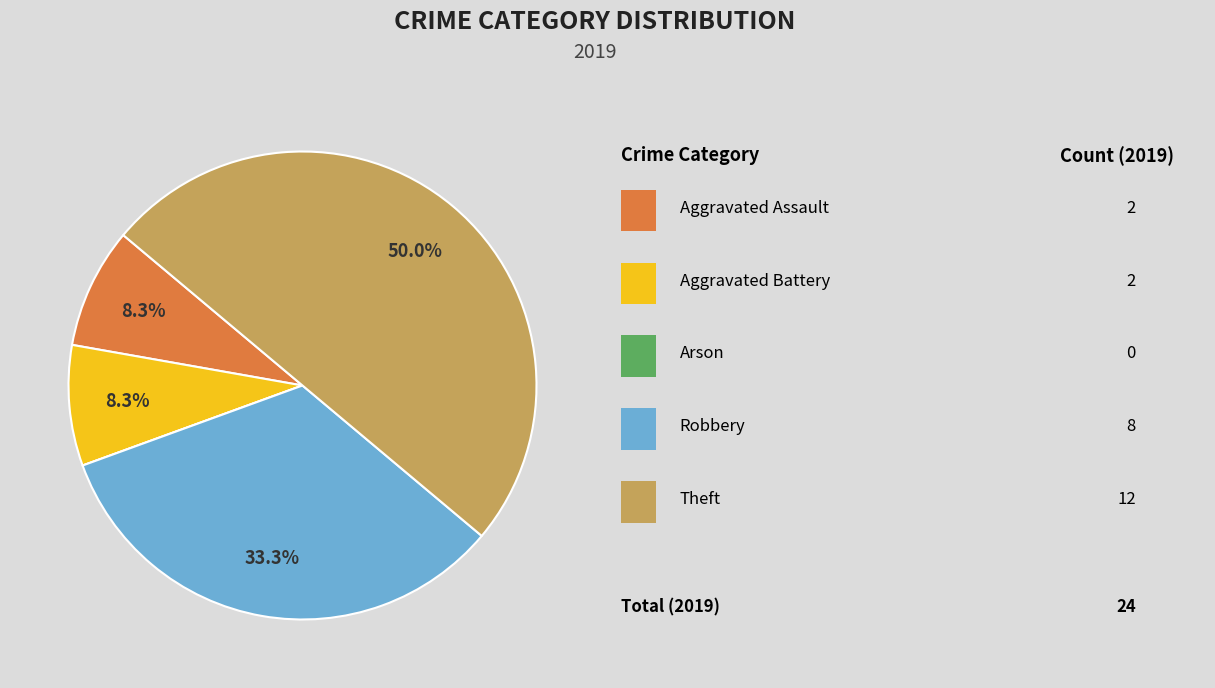

How many slices are in this pie chart?

5